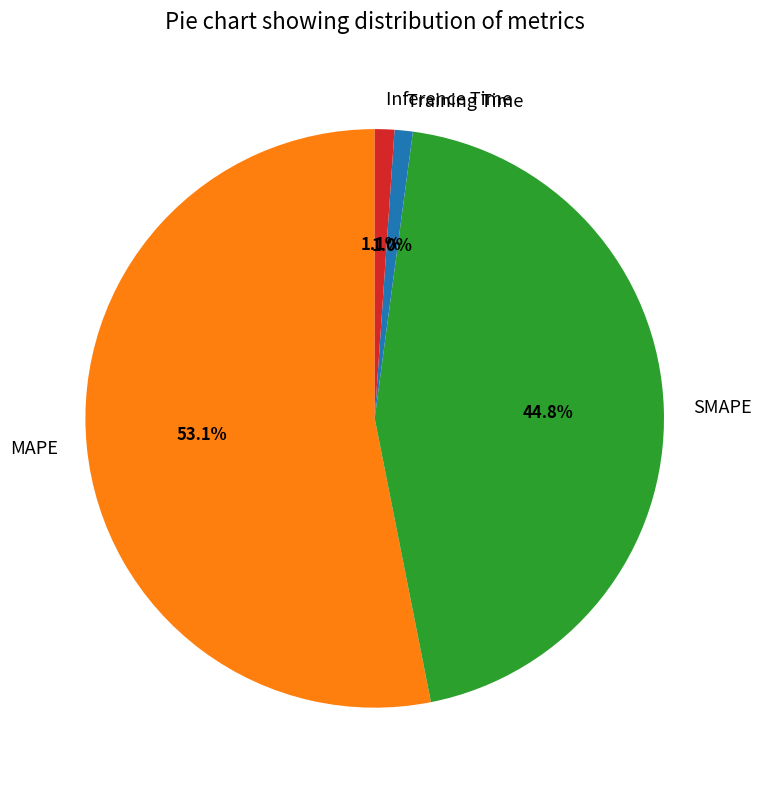

Which slice represents more than half of the pie?

MAPE